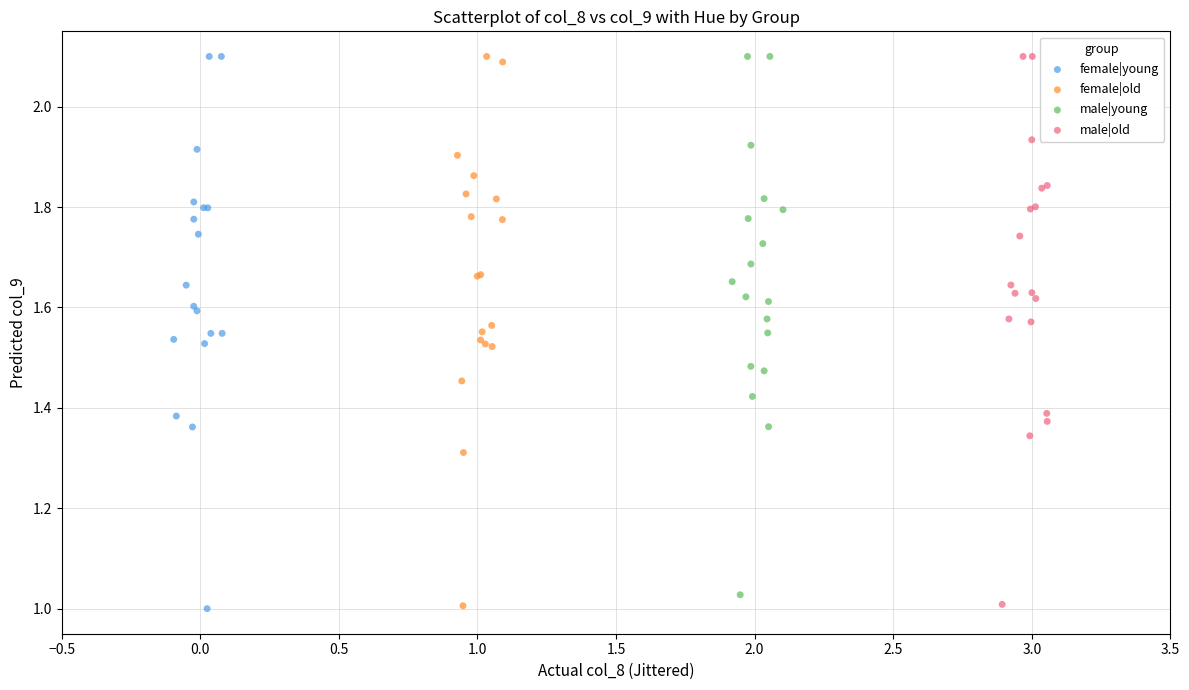

Which series has the largest Y range (max minus min)?

female|young